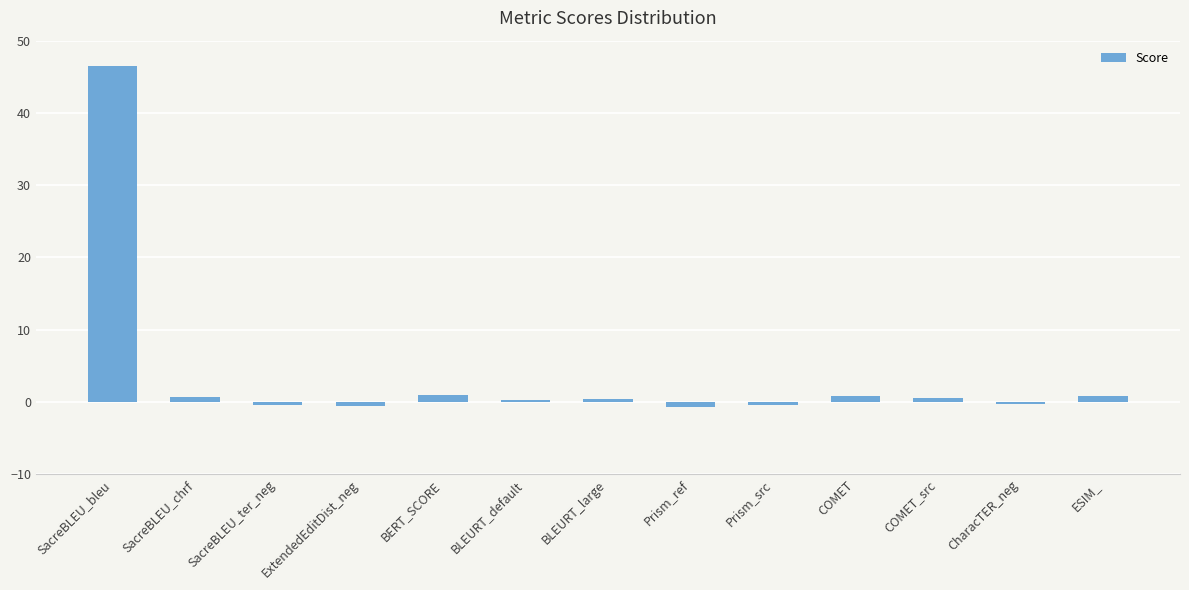

What is the sum of all values?

48.6